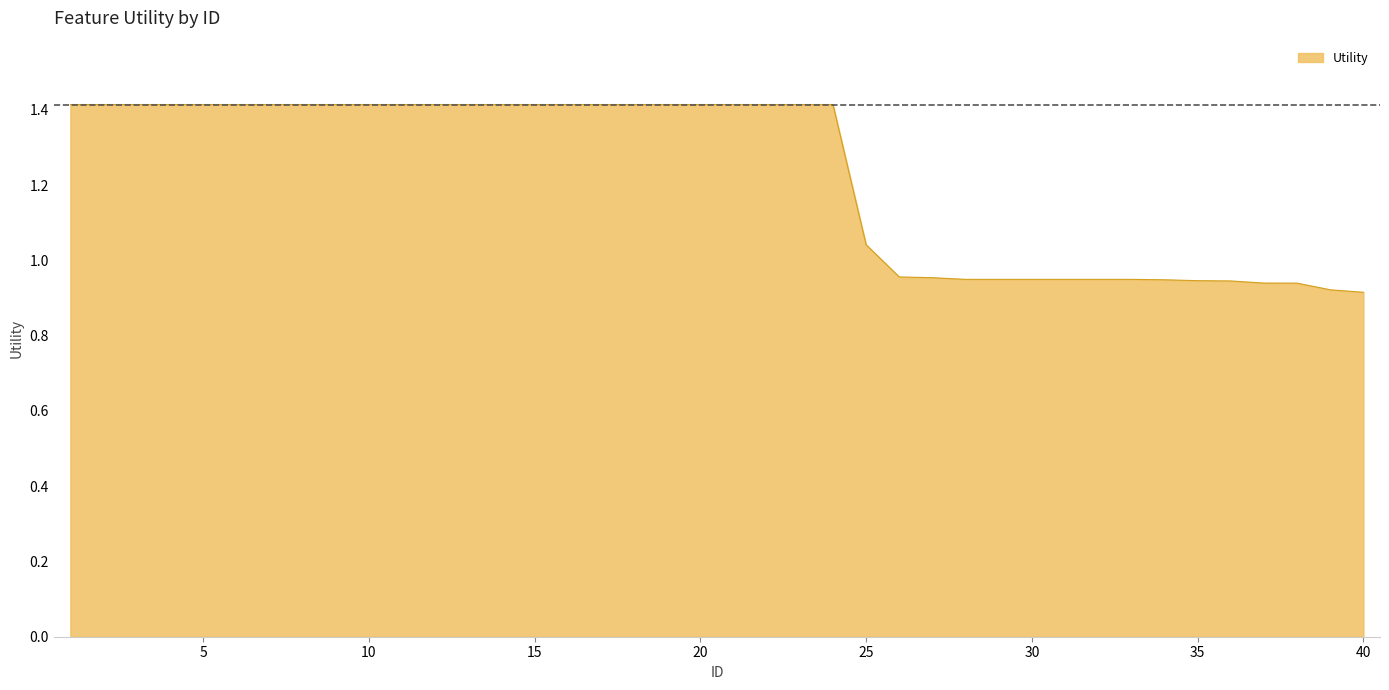

What is the difference between the maximum and minimum values?

0.5